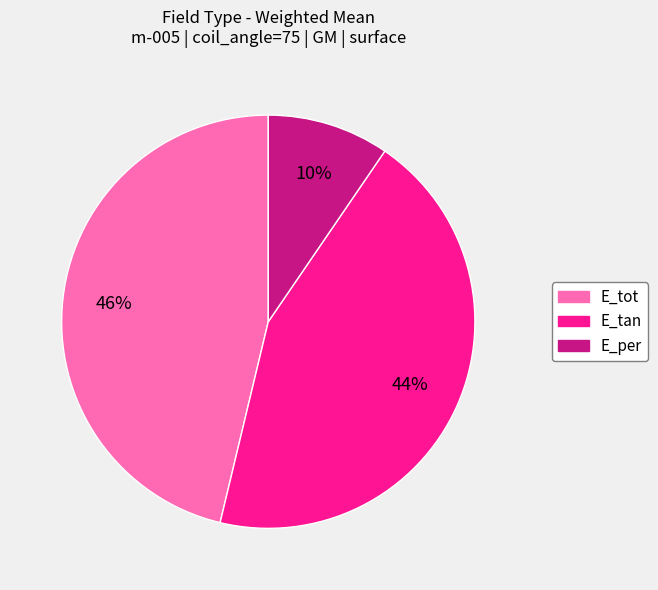

Count the number of slices in the pie.

3